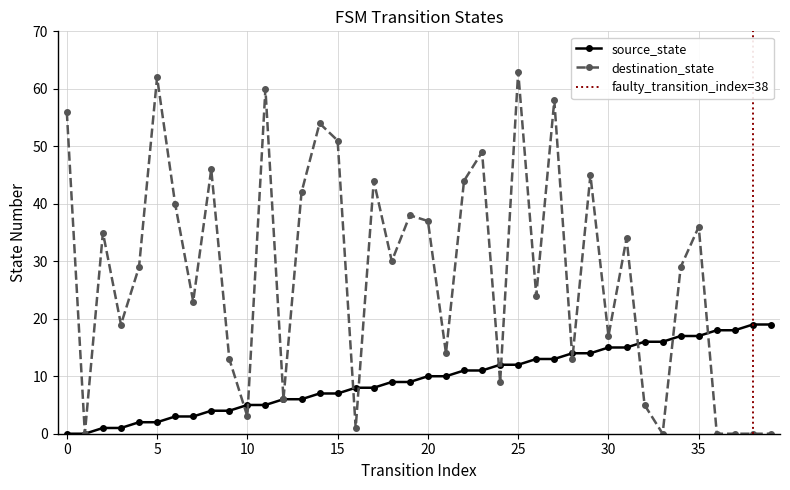

What is the difference between the maximum and minimum values in the destination_state series?

63